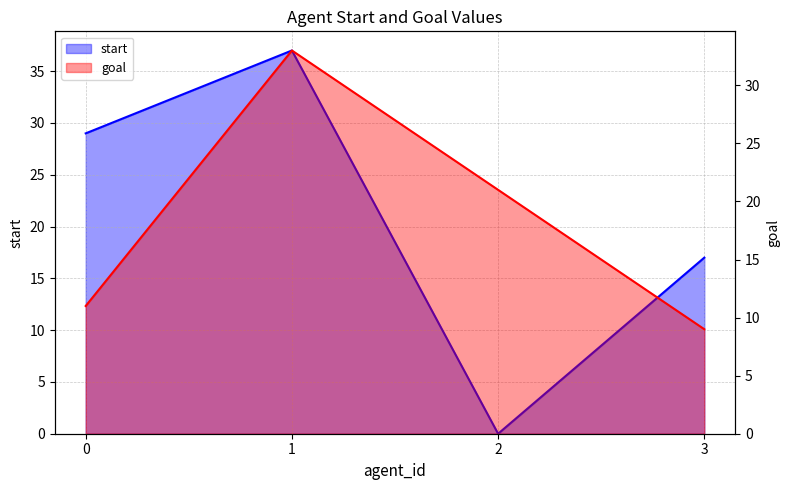

True or false: start and goal intersect in this chart.

True